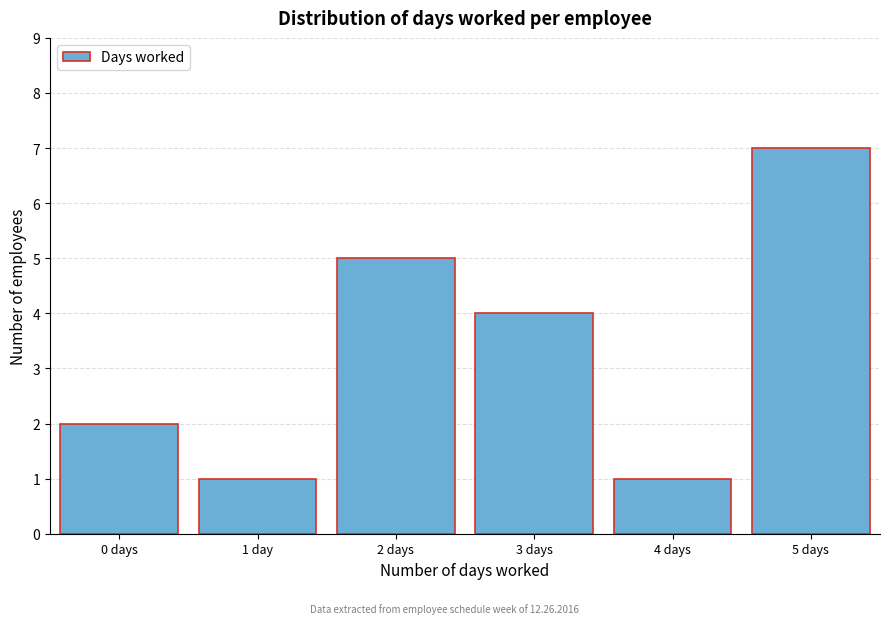

Reading left to right, what are all the values shown in this chart?

2	1	5	4	1	7